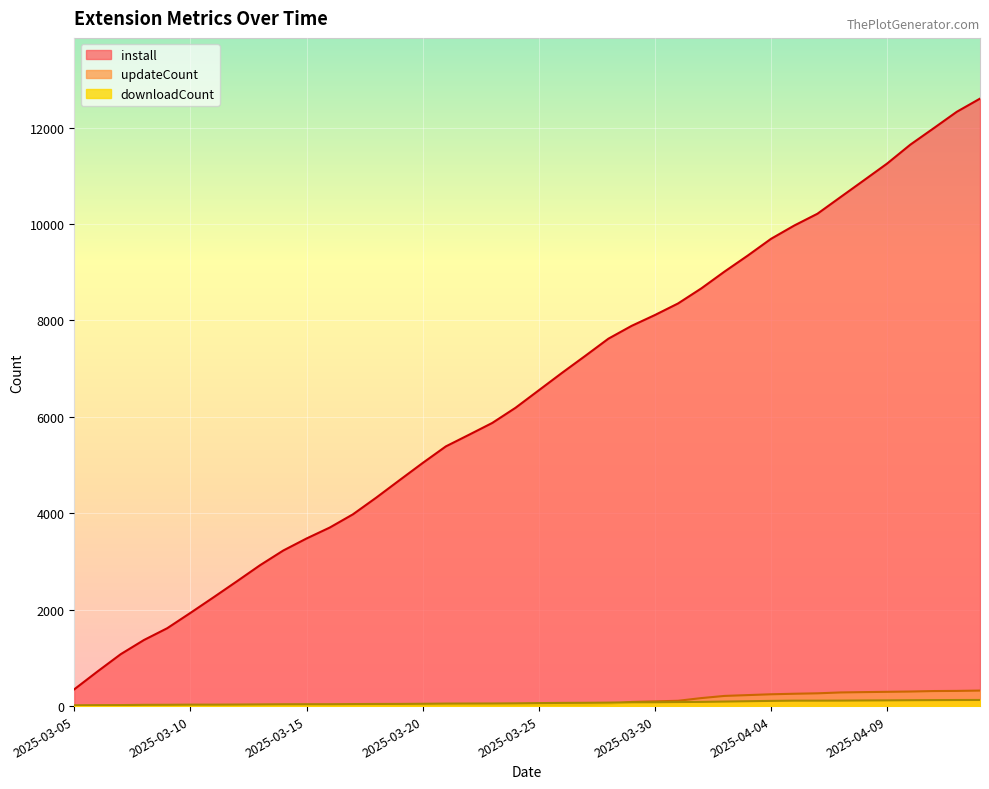

True or false: downloadCount and install intersect in this chart.

False